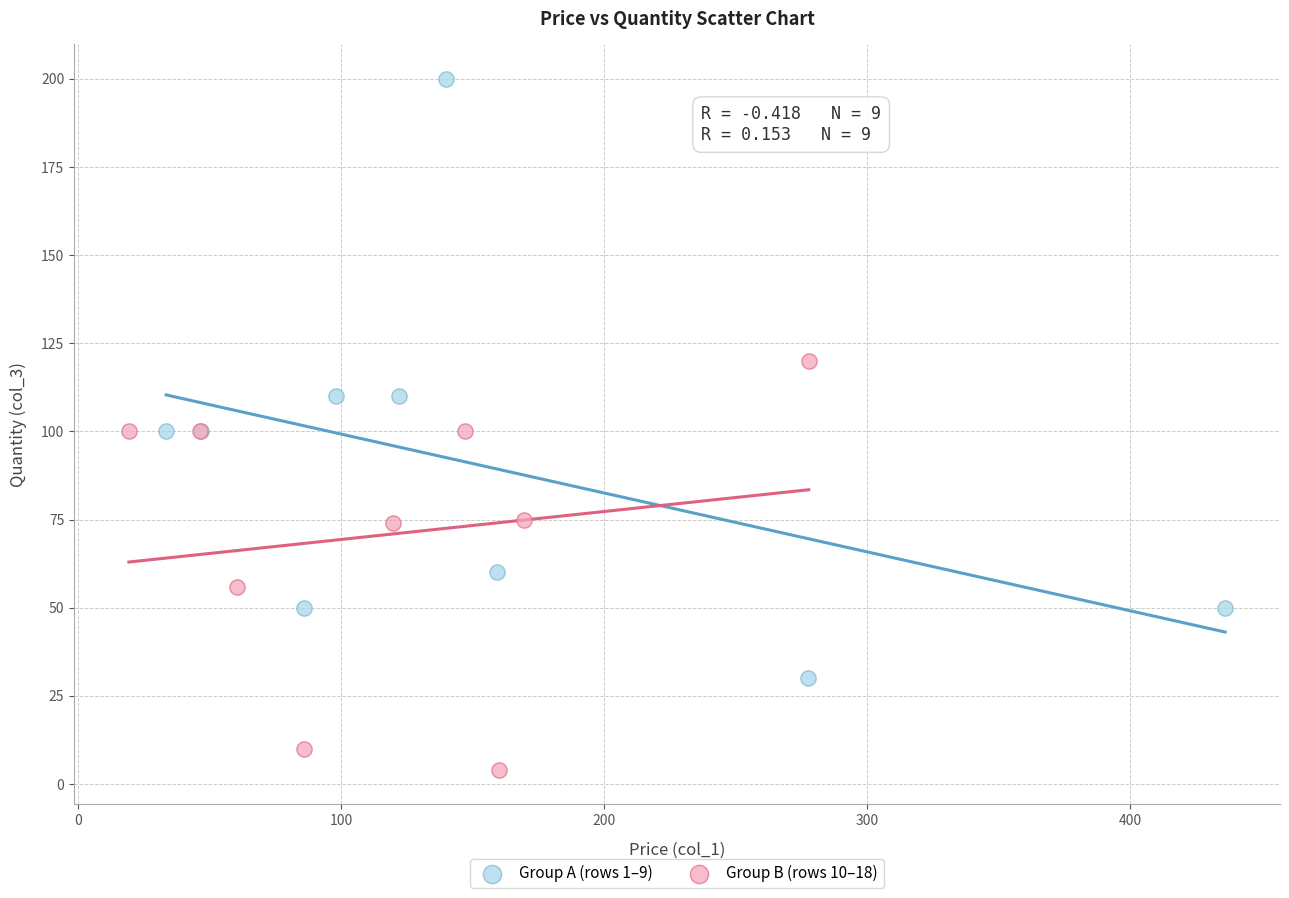

Which series reaches the minimum Y coordinate?

Group B (rows 10–18)